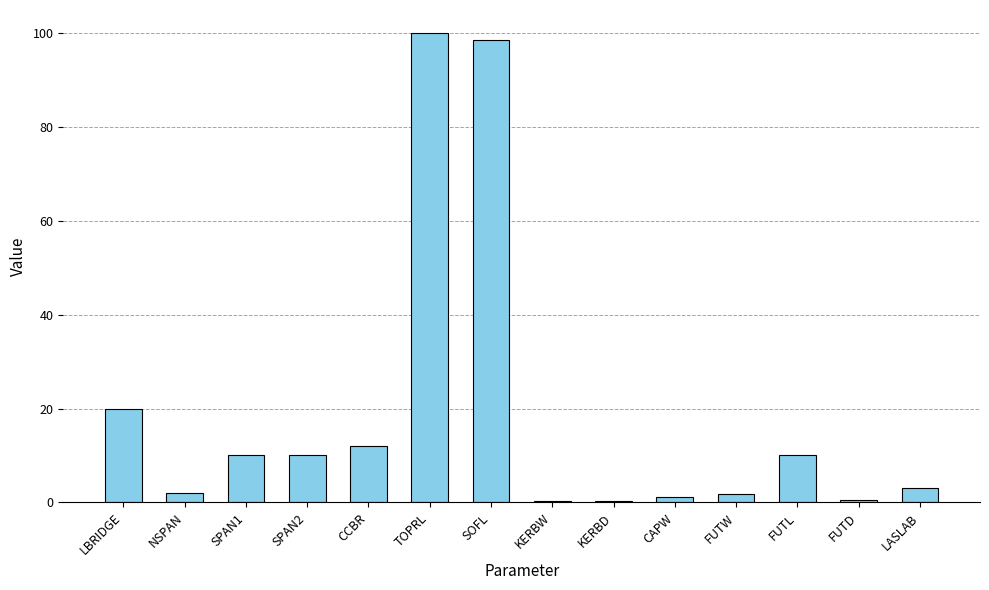

The value at LBRIDGE is 4.7. True or false?

False